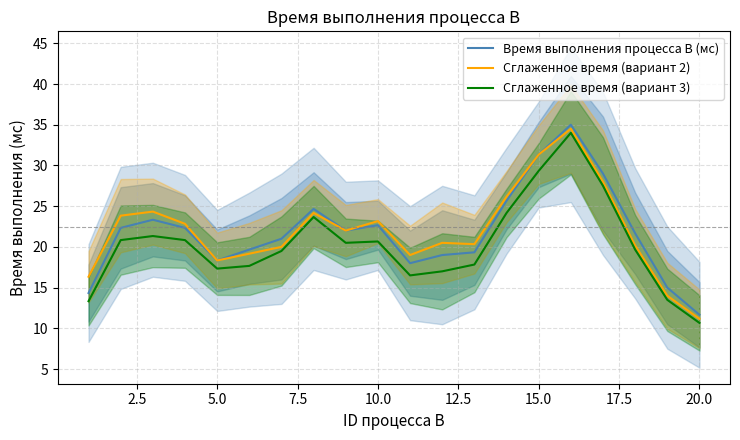

What is the difference between the maximum and second lowest values in the Сглаженное время (вариант 3) series?

20.7